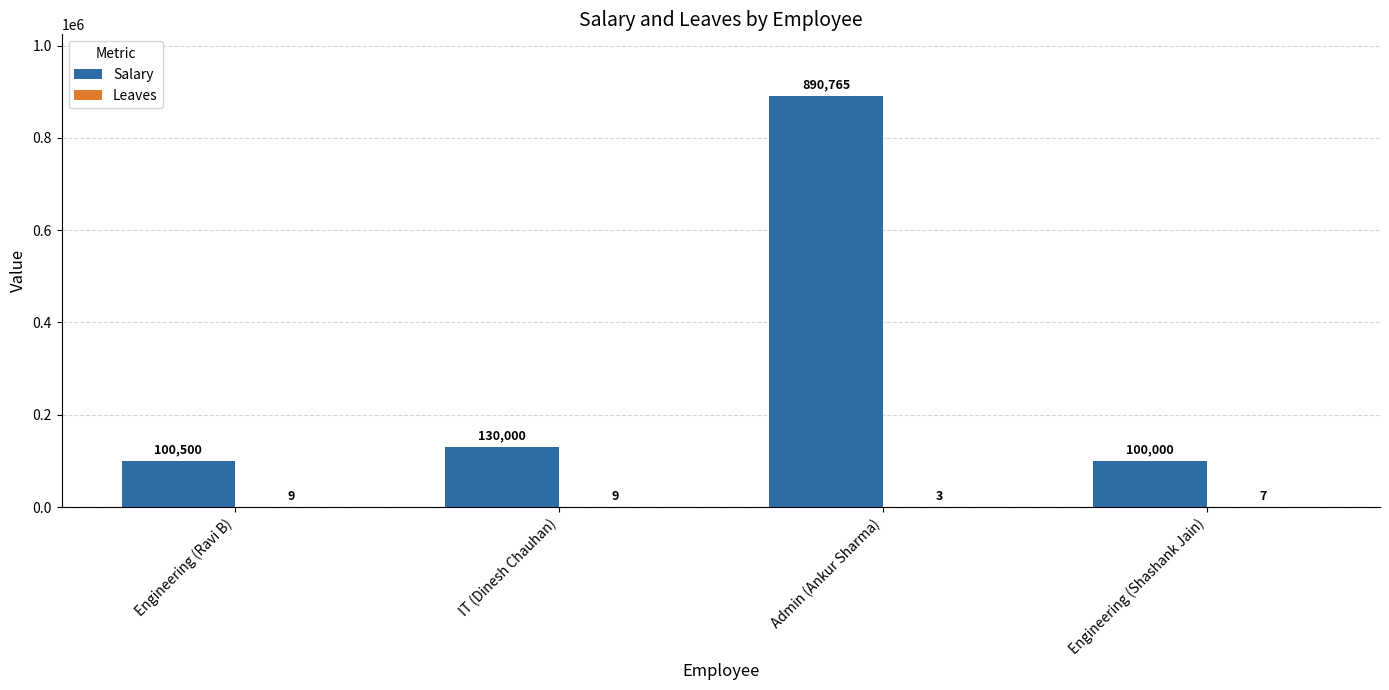

What is the total value across all series at Engineering (Ravi B)?

100509